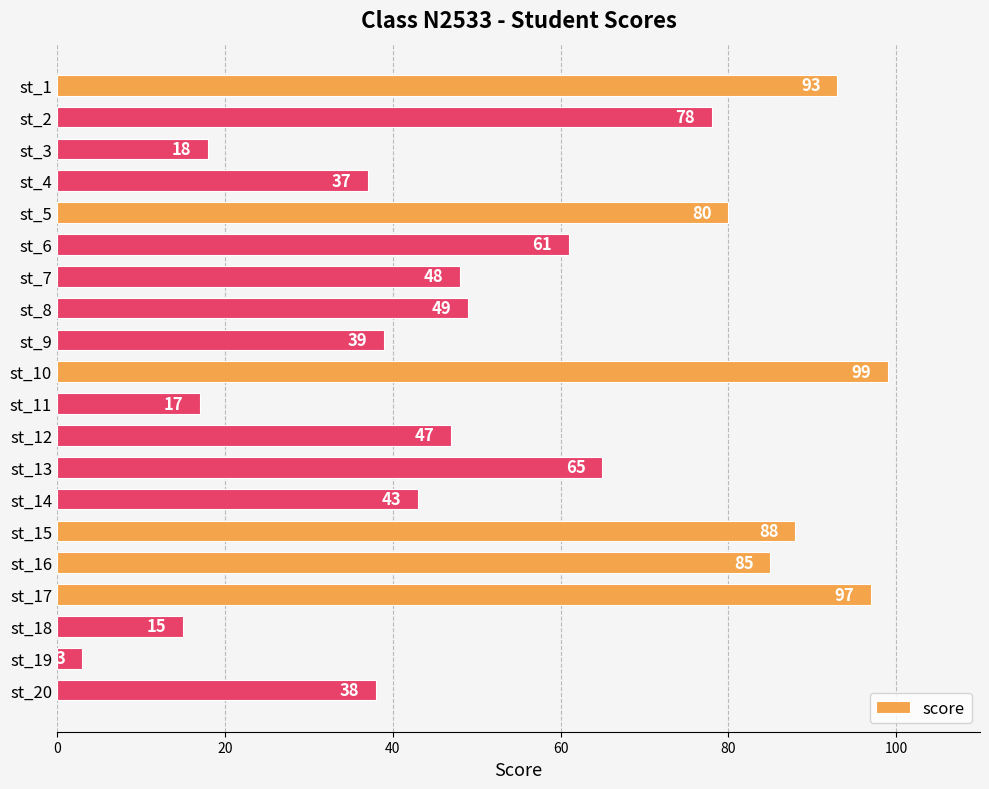

Reading bottom to top, transcribe all the data shown in this chart.

st_20=38	st_19=3	st_18=15	st_17=97	st_16=85	st_15=88	st_14=43	st_13=65	st_12=47	st_11=17	st_10=99	st_9=39	st_8=49	st_7=48	st_6=61	st_5=80	st_4=37	st_3=18	st_2=78	st_1=93